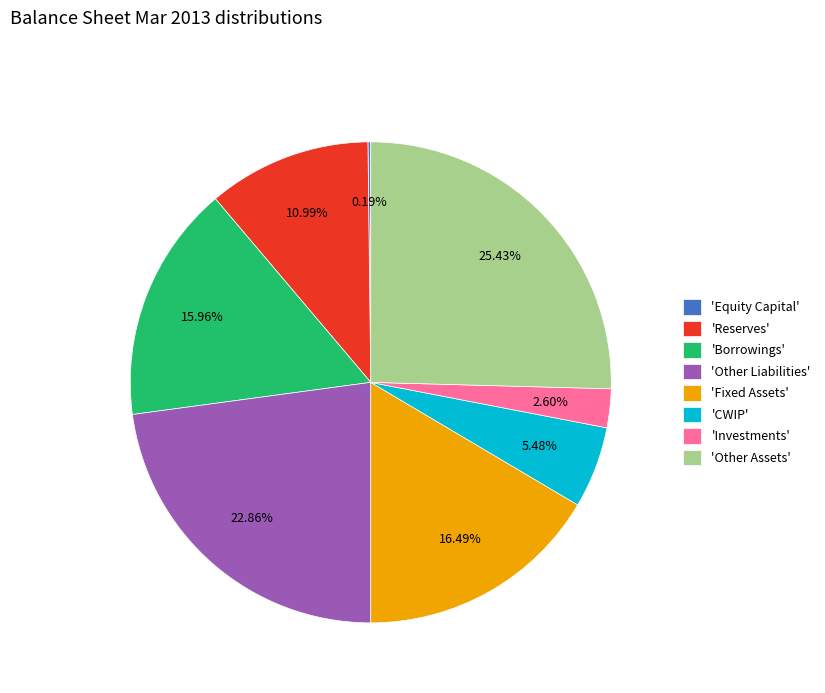

Is the sum of 'Reserves' and 'Fixed Assets' greater than half?

No